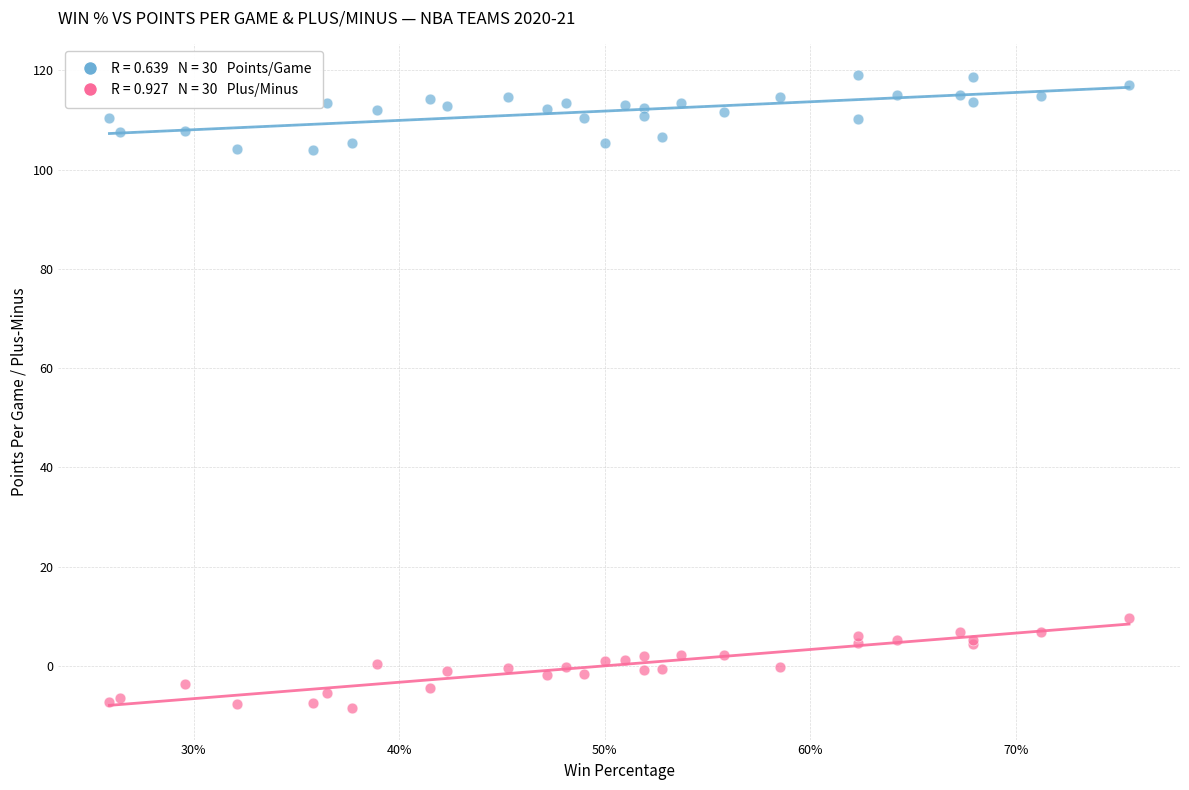

Across all series, what Y value is closest to 55?

9.7